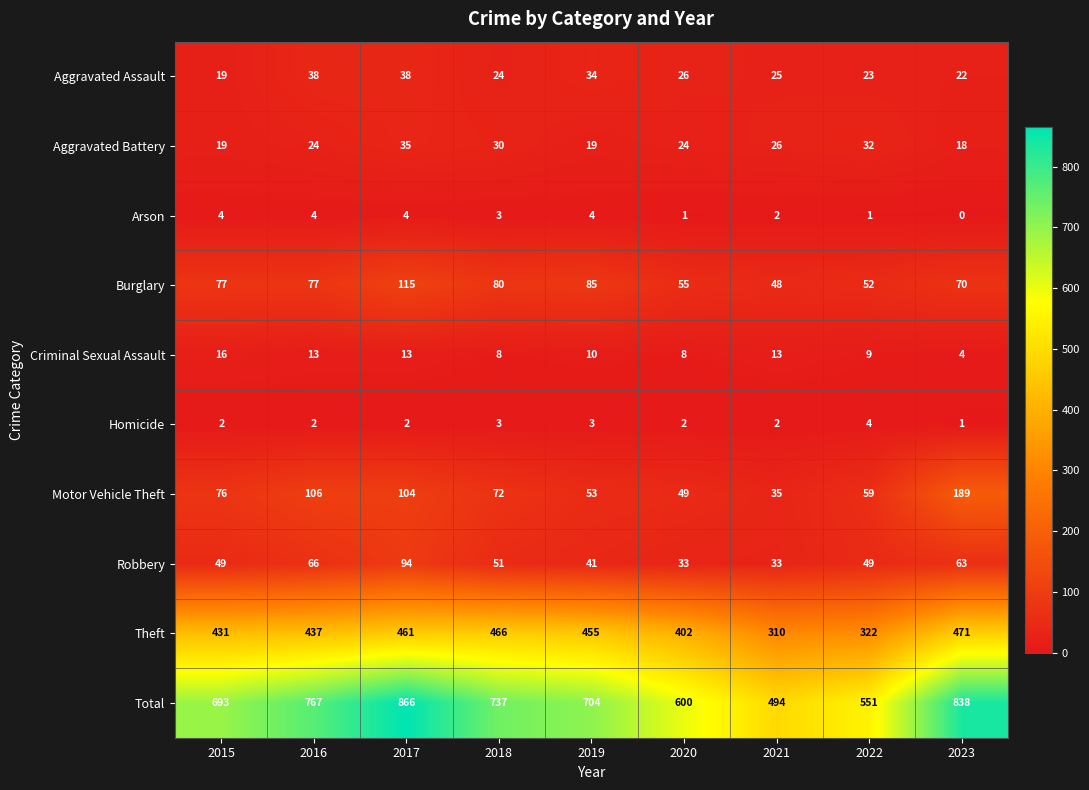

Rank the series at 2023 from highest to lowest value.

Total, Theft, Motor Vehicle Theft, Burglary, Robbery, Aggravated Assault, Aggravated Battery, Criminal Sexual Assault, Homicide, Arson